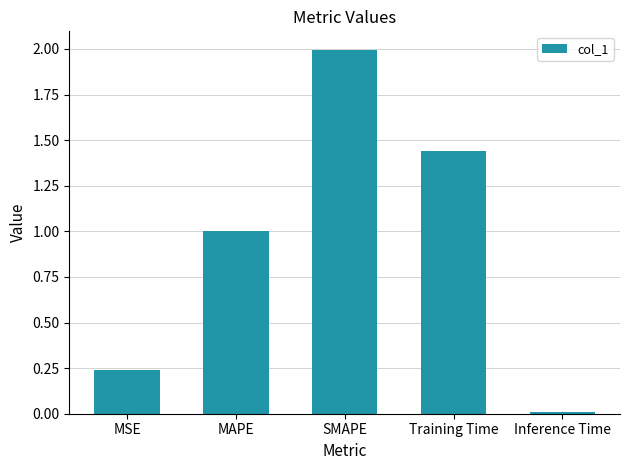

What is the sum of all values?

4.7